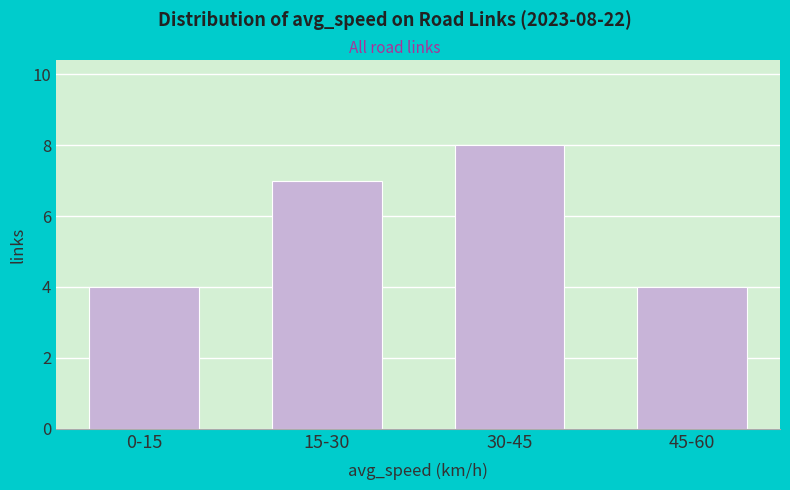

Reading left to right, transcribe all the data shown in this chart.

0-15=4	15-30=7	30-45=8	45-60=4